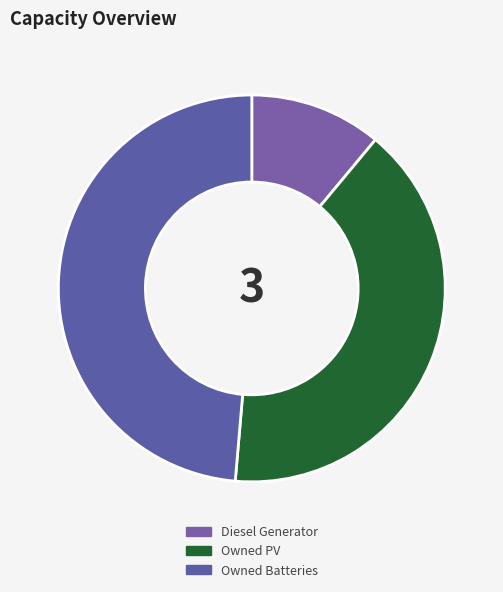

To the nearest percent, what is the difference between the Diesel Generator and Owned PV slice percentages?

29%